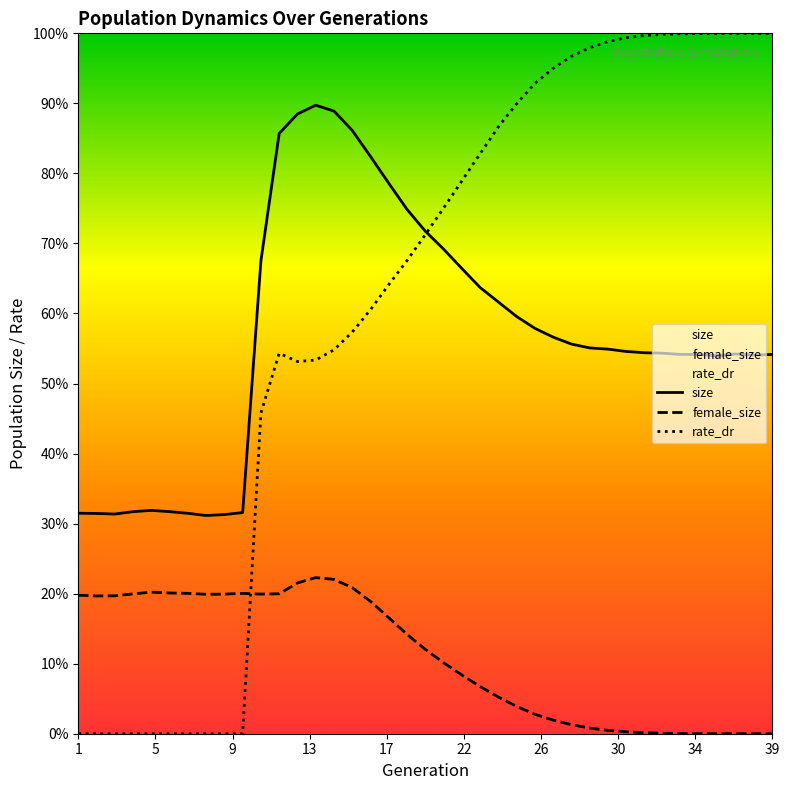

True or false: rate_dr and female_size cross at least once.

True